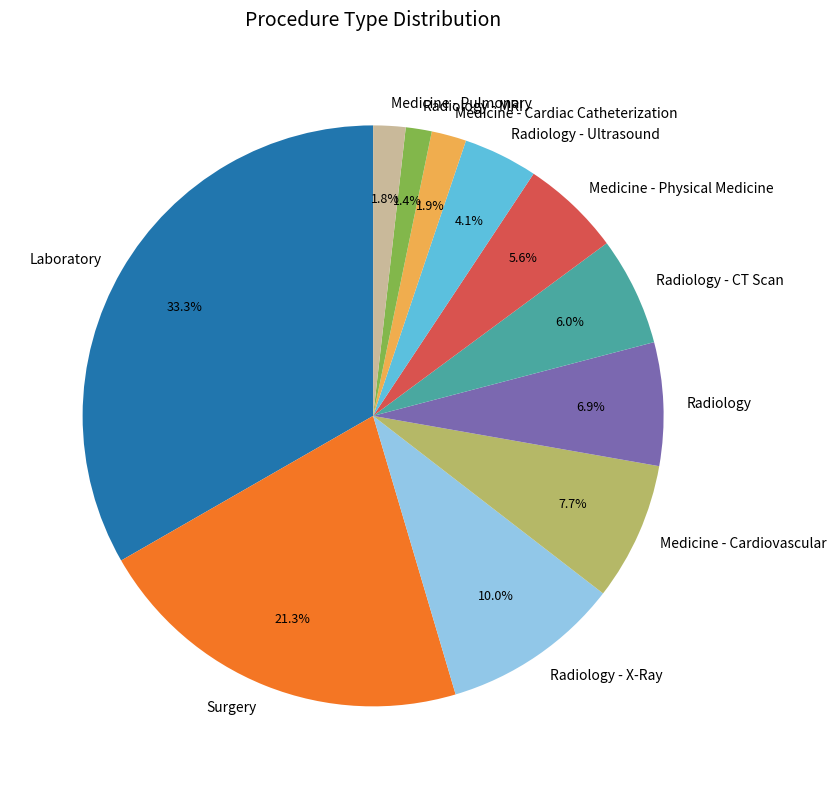

Which has a higher value, Radiology - CT Scan or Radiology?

Radiology